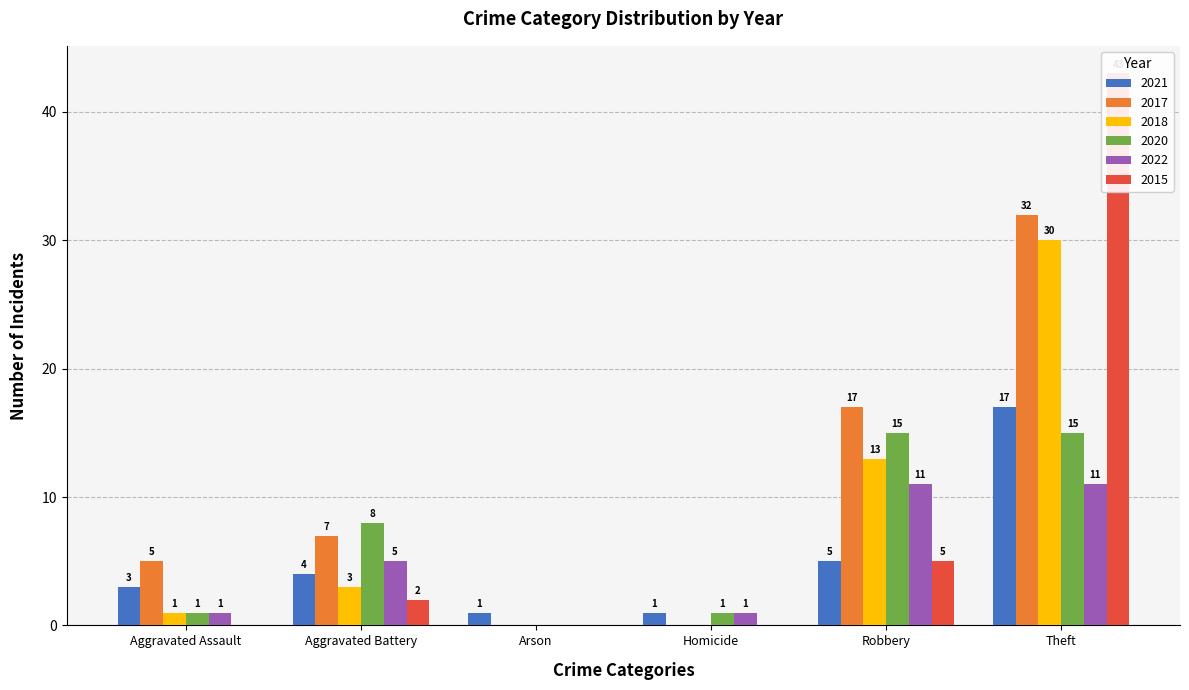

Rank the categories by 2021 value from highest to lowest.

Theft, Robbery, Aggravated Battery, Aggravated Assault, Arson, Homicide